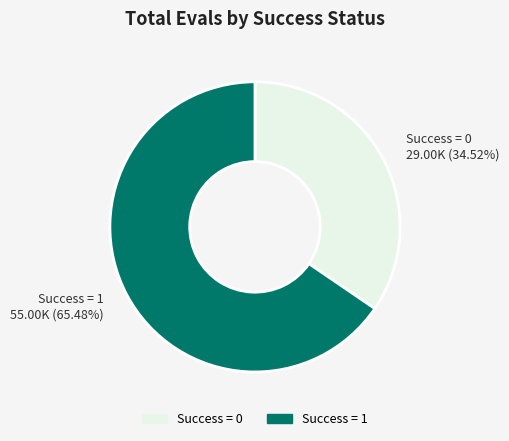

True or false: Success = 0 accounts for 26% of the total.

False